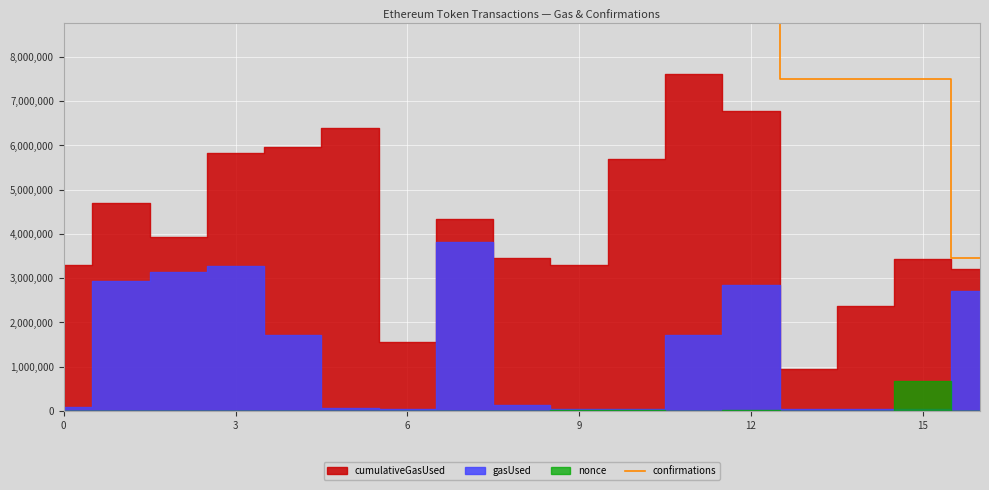

Is this an area chart (filled region under the line)?

No